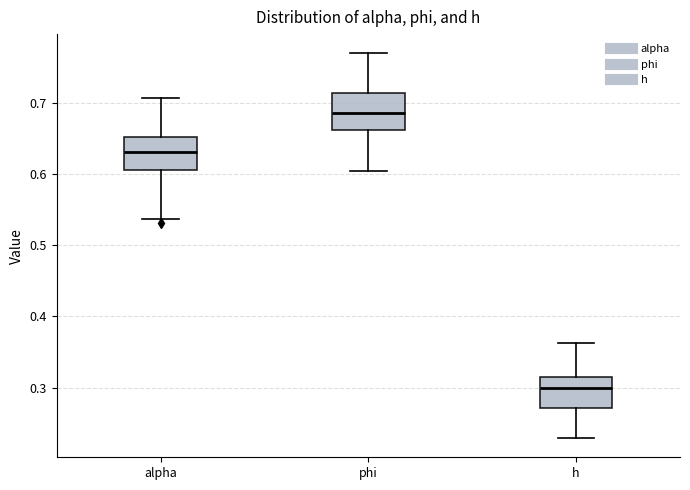

Where is the upper edge of the box for h on the y-axis? The values are not printed on the chart, so give them approximately, as read against the axis.

0.32